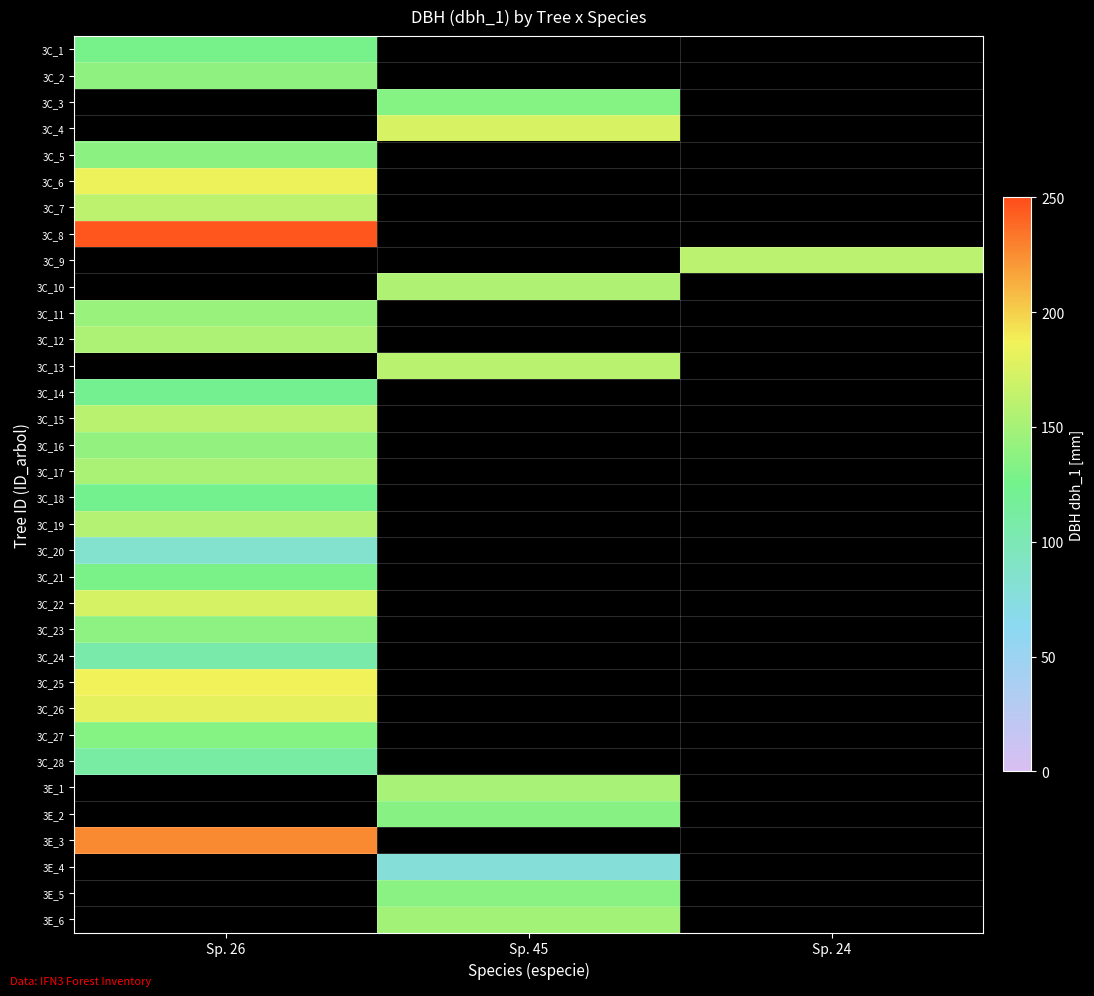

Read the 3E_3 value at Sp. 26.

226.0